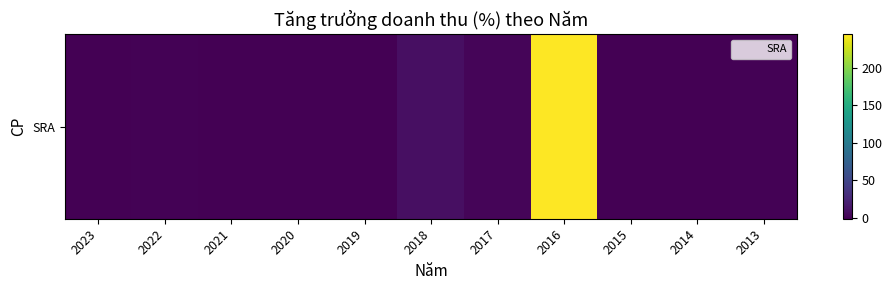

Reading left to right, list all the values displayed in this chart.

-0.6	-0.0	-0.4	-0.3	-0.3	9.0	2.1	244.5	-1.0	-0.2	0.0